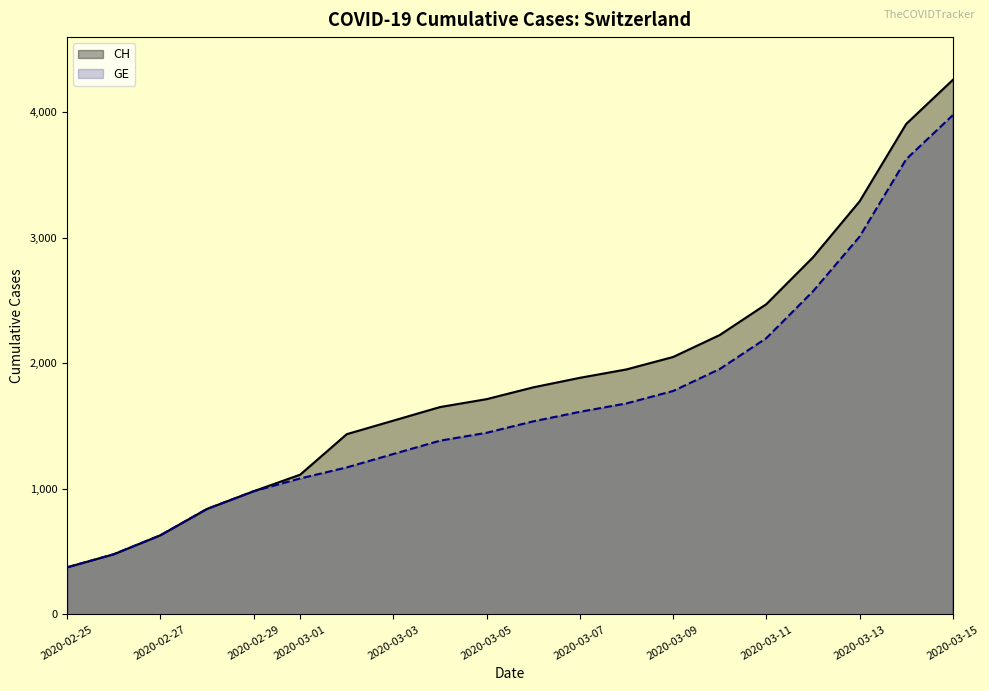

Does the chart display data point markers on the line(s)?

No